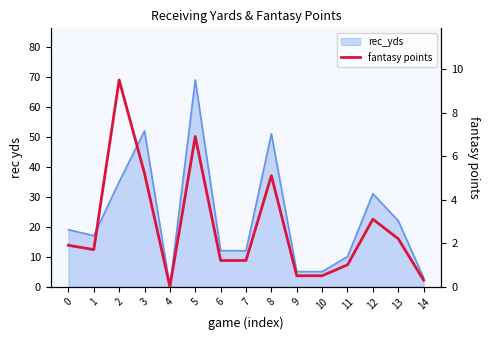

Which category has the highest value across all series?

2